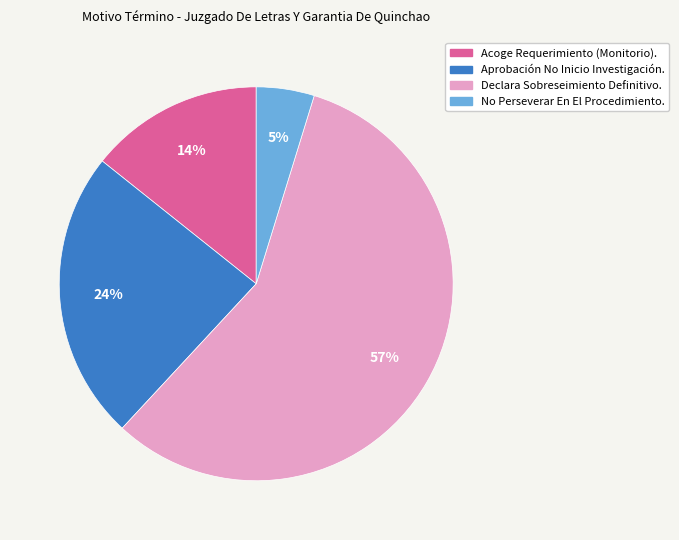

Is the sum of No Perseverar En El Procedimiento. and Declara Sobreseimiento Definitivo. greater than half?

Yes